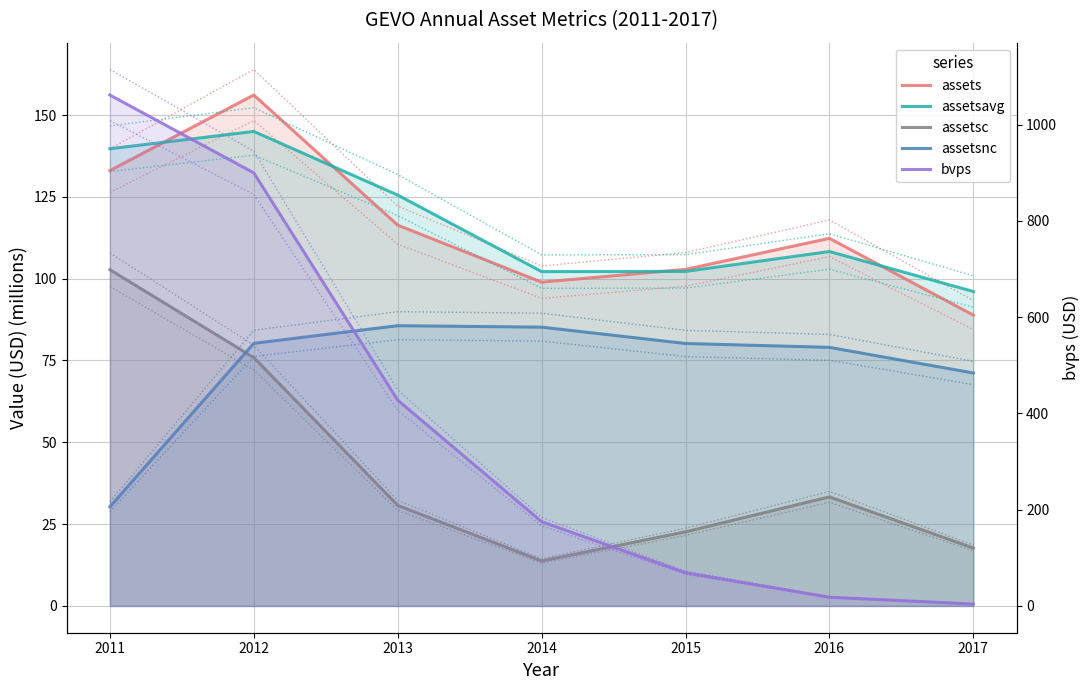

At which category is the sum across all series the highest?

2011